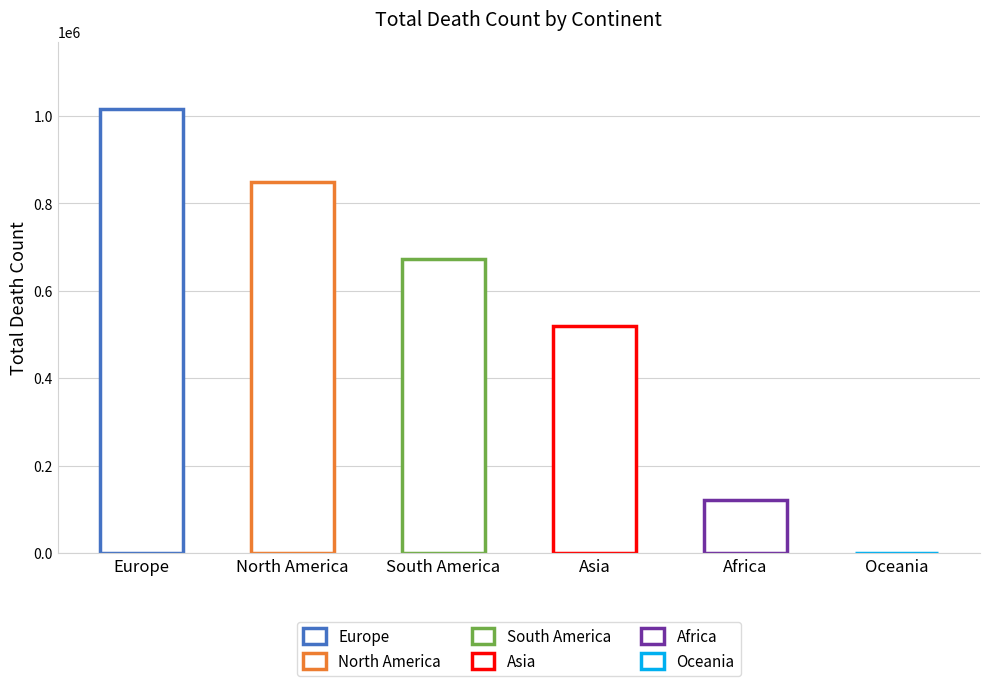

Where does the data first go above 672415?

Europe